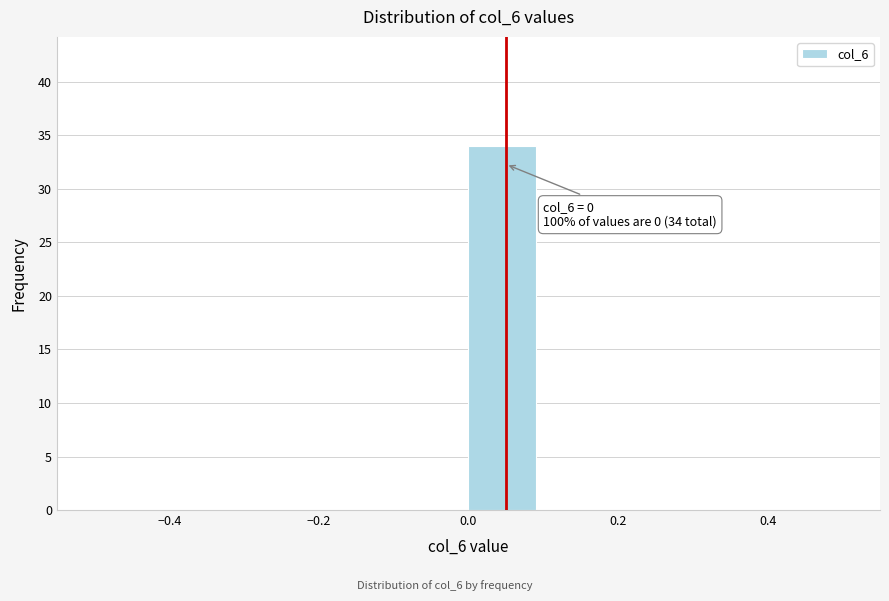

Over which range of the x-axis is the bar tallest?

0.0 to 0.1